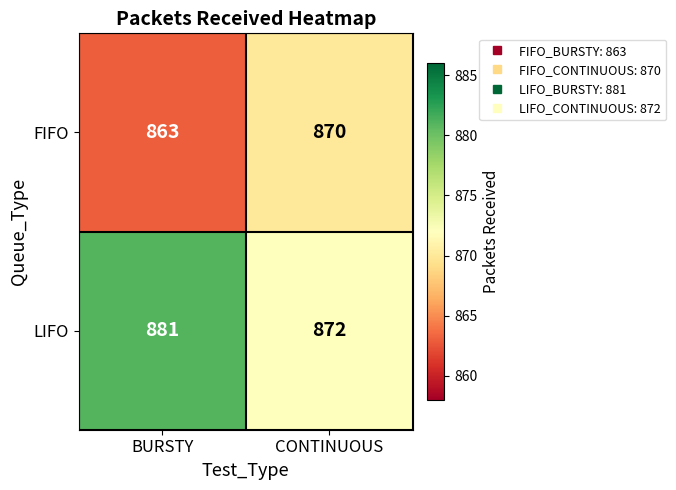

Rank the series by their maximum value, from lowest to highest.

FIFO, LIFO